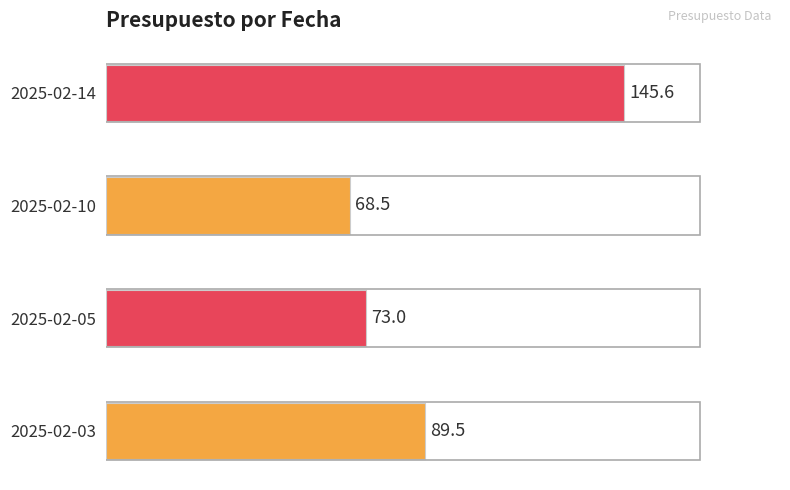

What is the minimum value shown in the chart?

68.5